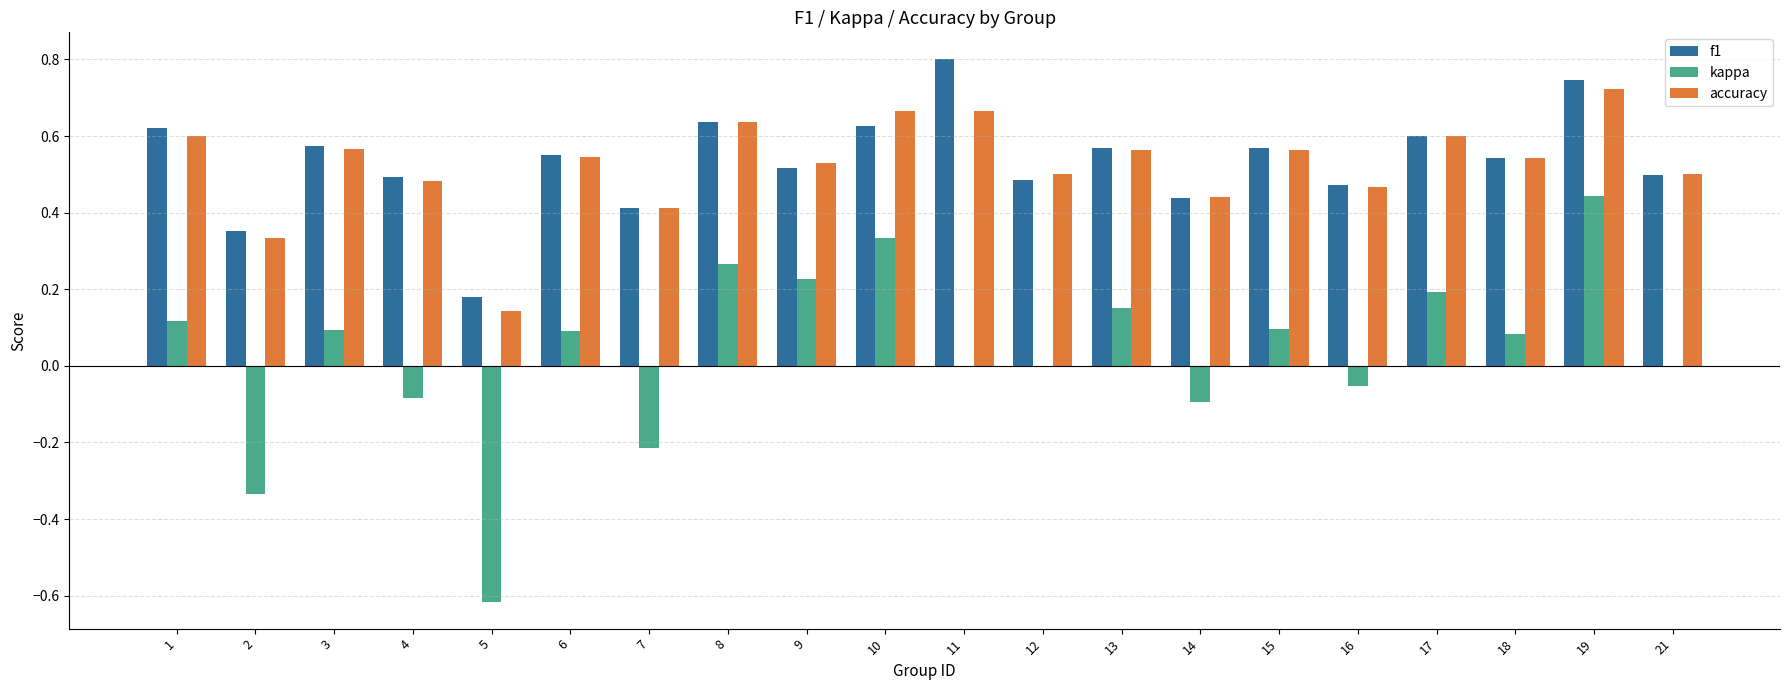

Does the chart contain stacked bars?

No